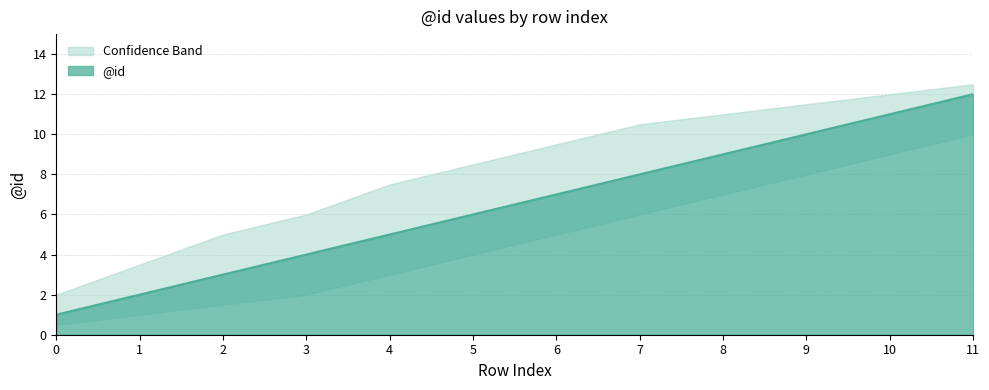

What is the smallest value displayed?

0.5